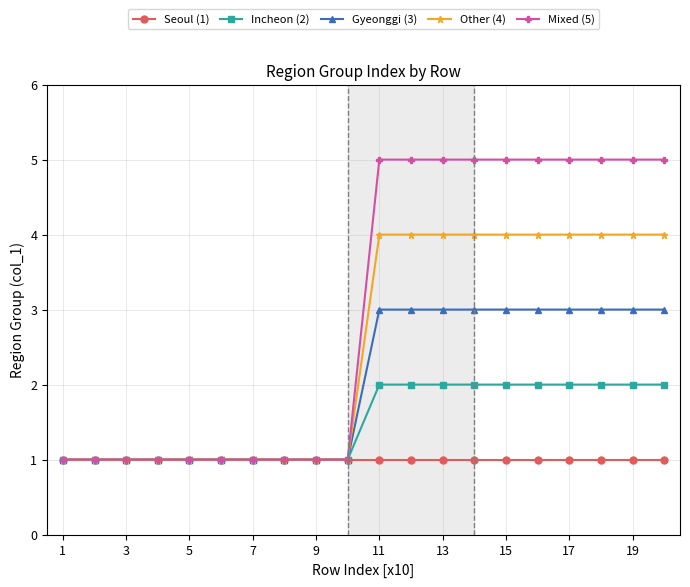

List the series in order of their overall mean, lowest first.

Seoul (1), Incheon (2), Gyeonggi (3), Other (4), Mixed (5)